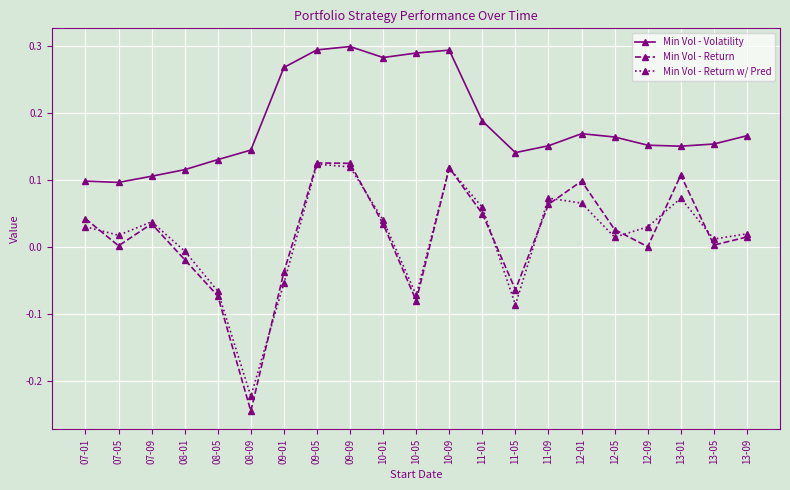

How many interior local valleys does the Min Vol - Return w/ Pred series have?

6